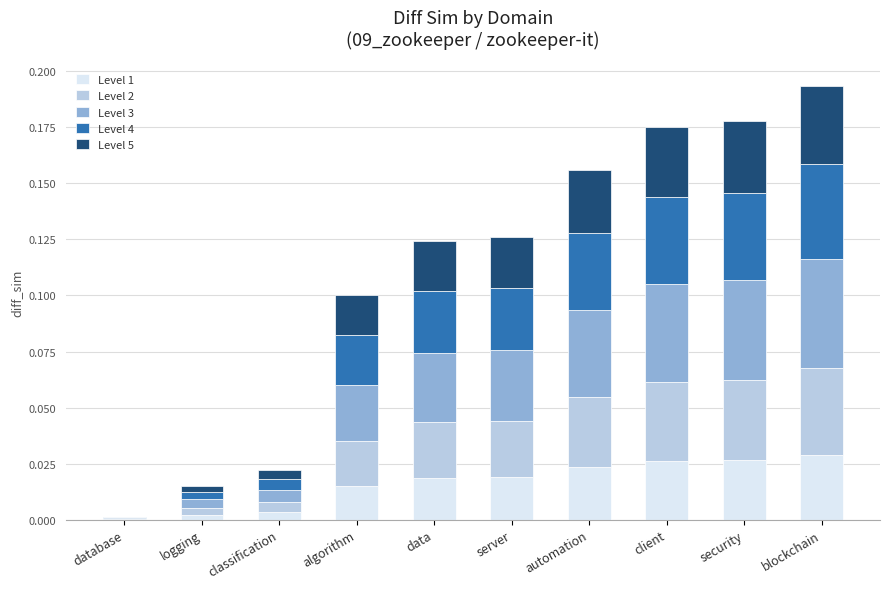

Does the chart contain stacked bars?

Yes